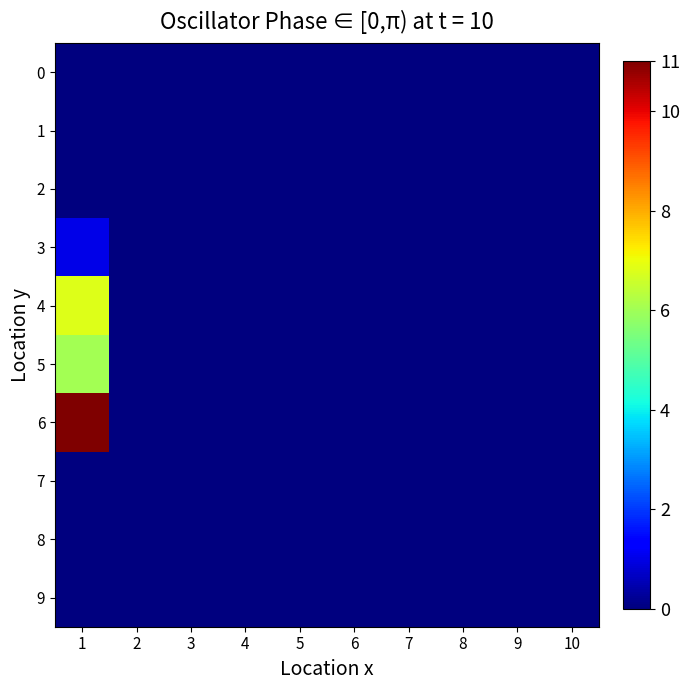

Reading left to right, what are all the values shown in this chart?

0: 1=0.0	2=0.0	3=0.0	4=0.0	5=0.0	6=0.0	7=0.0	8=0.0	9=0.0	10=0.0
1: 1=0.0	2=0.0	3=0.0	4=0.0	5=0.0	6=0.0	7=0.0	8=0.0	9=0.0	10=0.0
2: 1=0.0	2=0.0	3=0.0	4=0.0	5=0.0	6=0.0	7=0.0	8=0.0	9=0.0	10=0.0
3: 1=1.0	2=0.0	3=0.0	4=0.0	5=0.0	6=0.0	7=0.0	8=0.0	9=0.0	10=0.0
4: 1=6.8	2=0.0	3=0.0	4=0.0	5=0.0	6=0.0	7=0.0	8=0.0	9=0.0	10=0.0
5: 1=6.0	2=0.0	3=0.0	4=0.0	5=0.0	6=0.0	7=0.0	8=0.0	9=0.0	10=0.0
6: 1=11.0	2=0.0	3=0.0	4=0.0	5=0.0	6=0.0	7=0.0	8=0.0	9=0.0	10=0.0
7: 1=0.0	2=0.0	3=0.0	4=0.0	5=0.0	6=0.0	7=0.0	8=0.0	9=0.0	10=0.0
8: 1=0.0	2=0.0	3=0.0	4=0.0	5=0.0	6=0.0	7=0.0	8=0.0	9=0.0	10=0.0
9: 1=0.0	2=0.0	3=0.0	4=0.0	5=0.0	6=0.0	7=0.0	8=0.0	9=0.0	10=0.0